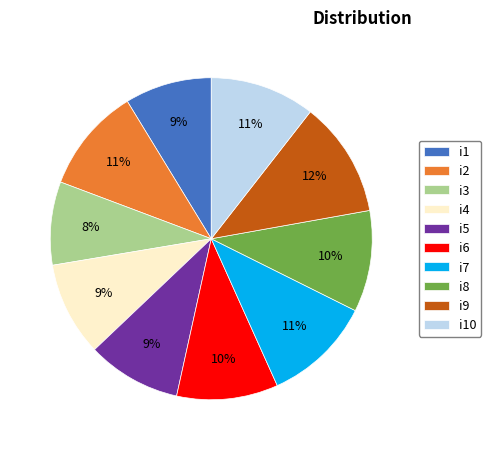

Approximately how many times larger is the value at i1 compared to i2?

0.8